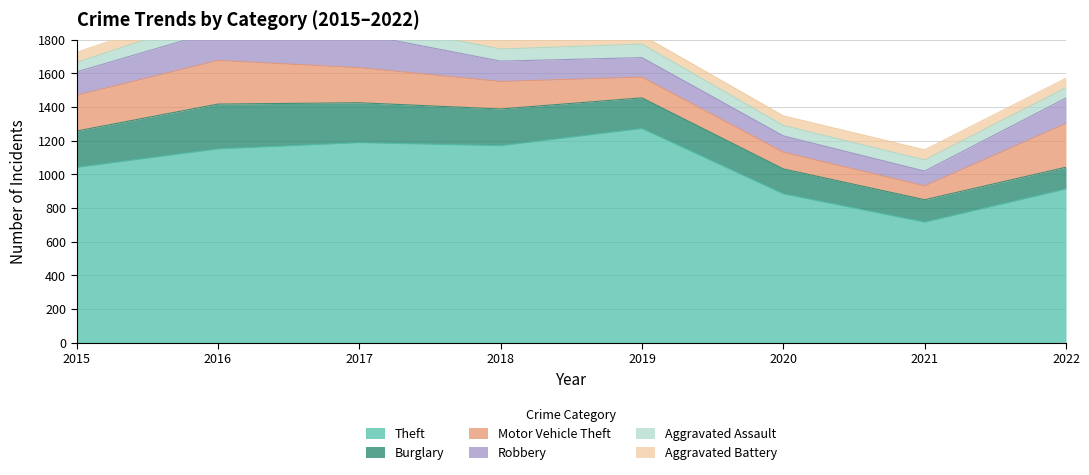

Reading right to left, list all the values displayed in this chart.

Theft: 2022=913	2021=716	2020=884	2019=1272	2018=1170	2017=1188	2016=1151	2015=1041
Burglary: 2022=129	2021=133	2020=148	2019=182	2018=218	2017=237	2016=266	2015=216
Motor Vehicle Theft: 2022=260	2021=82	2020=99	2019=123	2018=163	2017=208	2016=259	2015=212
Robbery: 2022=151	2021=88	2020=97	2019=116	2018=121	2017=202	2016=178	2015=139
Aggravated Assault: 2022=61	2021=66	2020=62	2019=80	2018=72	2017=72	2016=88	2015=56
Aggravated Battery: 2022=56	2021=60	2020=57	2019=53	2018=86	2017=71	2016=66	2015=60